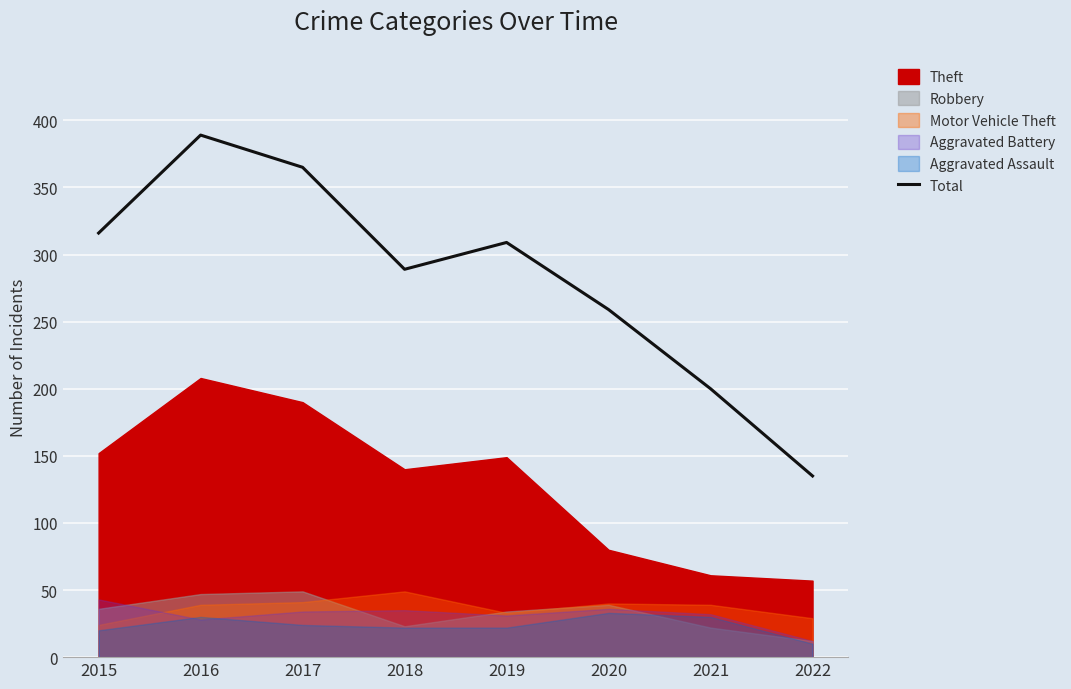

At which label does the data first exceed 309?

2015